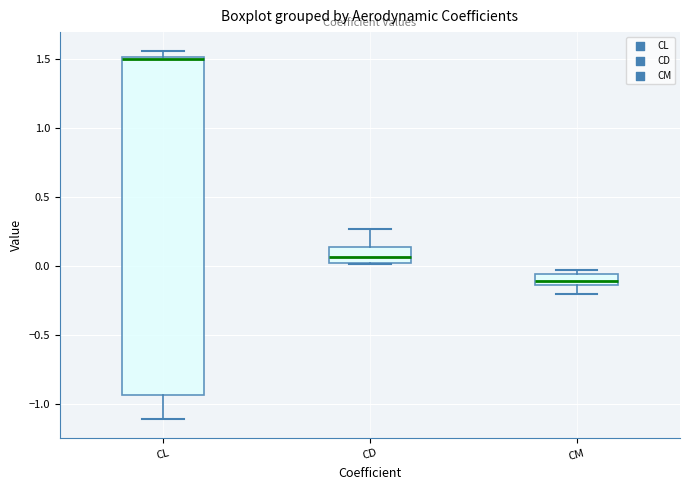

Where is the lower edge of the box for CD on the y-axis? The values are not printed on the chart, so give them approximately, as read against the axis.

0.00